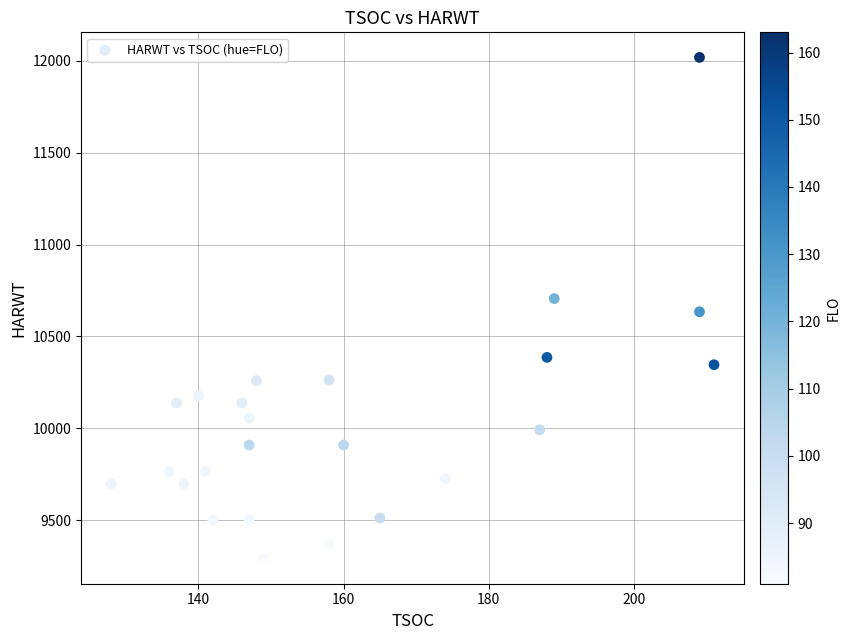

What is the range of Y values (max minus min)?

2727